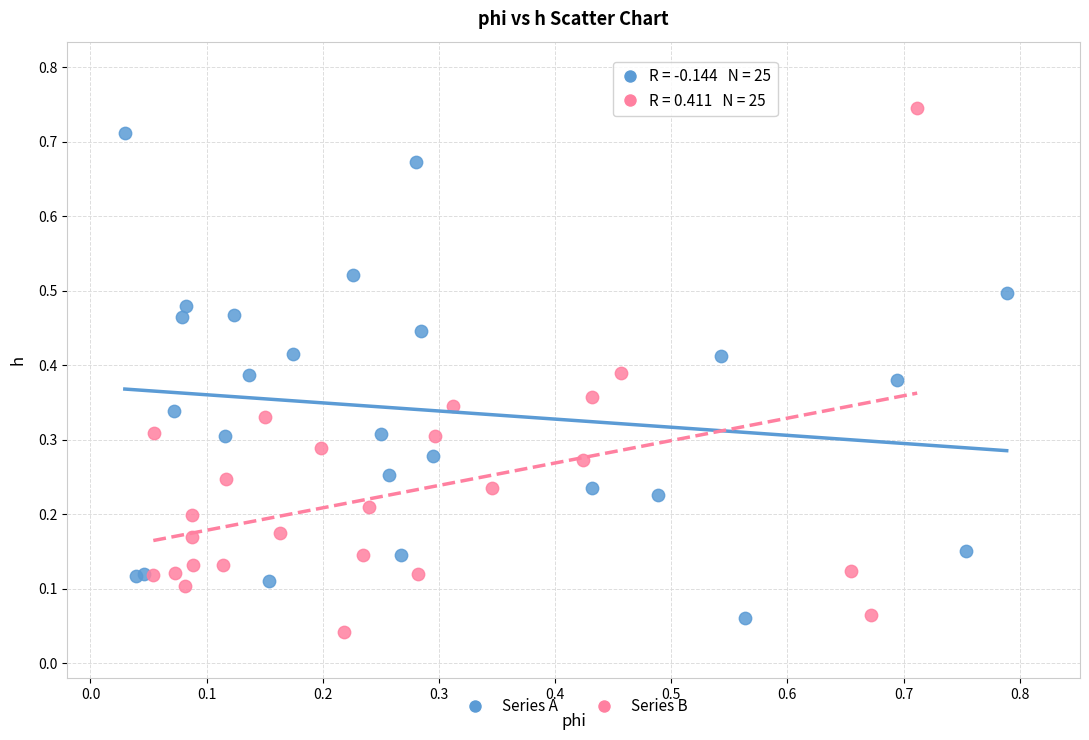

Which series reaches the maximum Y coordinate?

Series B